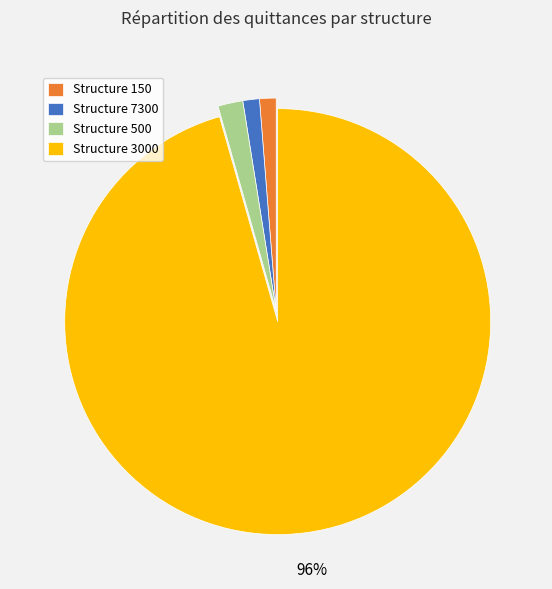

Do Structure 7300 and Structure 150 together represent more than half of the pie?

No